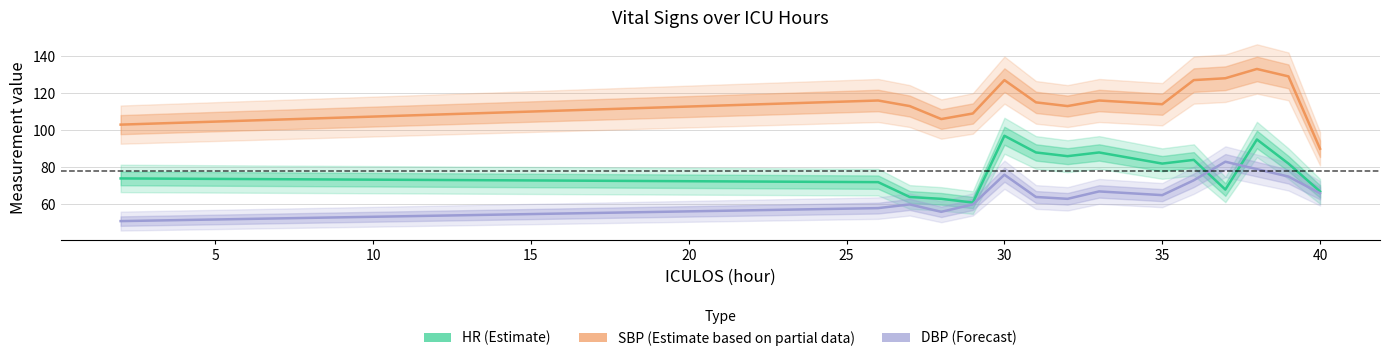

Is the value of DBP (Forecast) at 11 greater than the value of SBP (Estimate based on partial data) at 10?

No